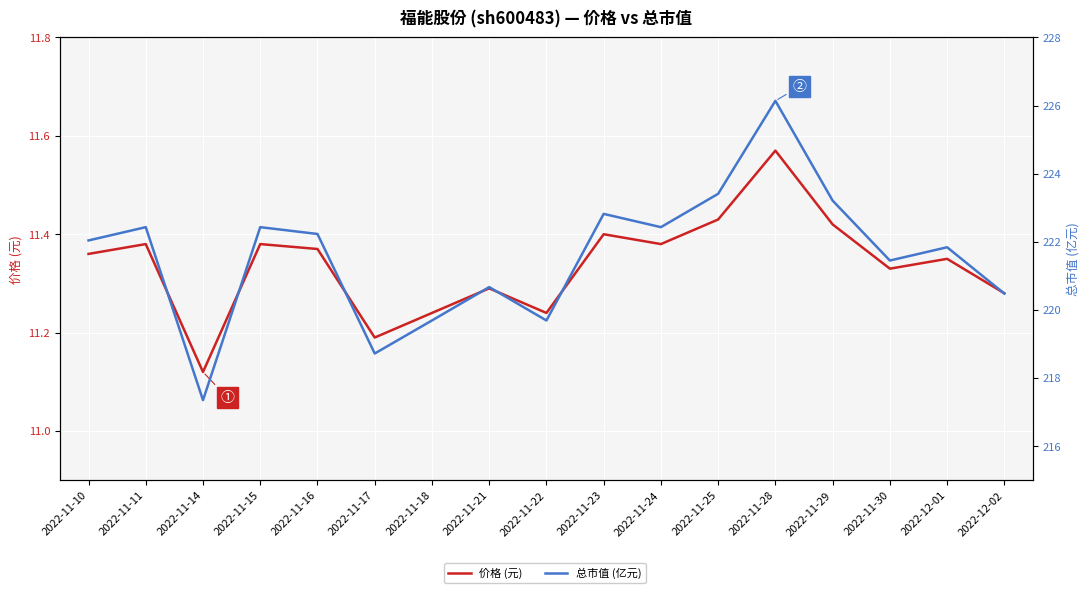

Which category has the highest value in the 总市值 (亿元) series?

2022-11-28